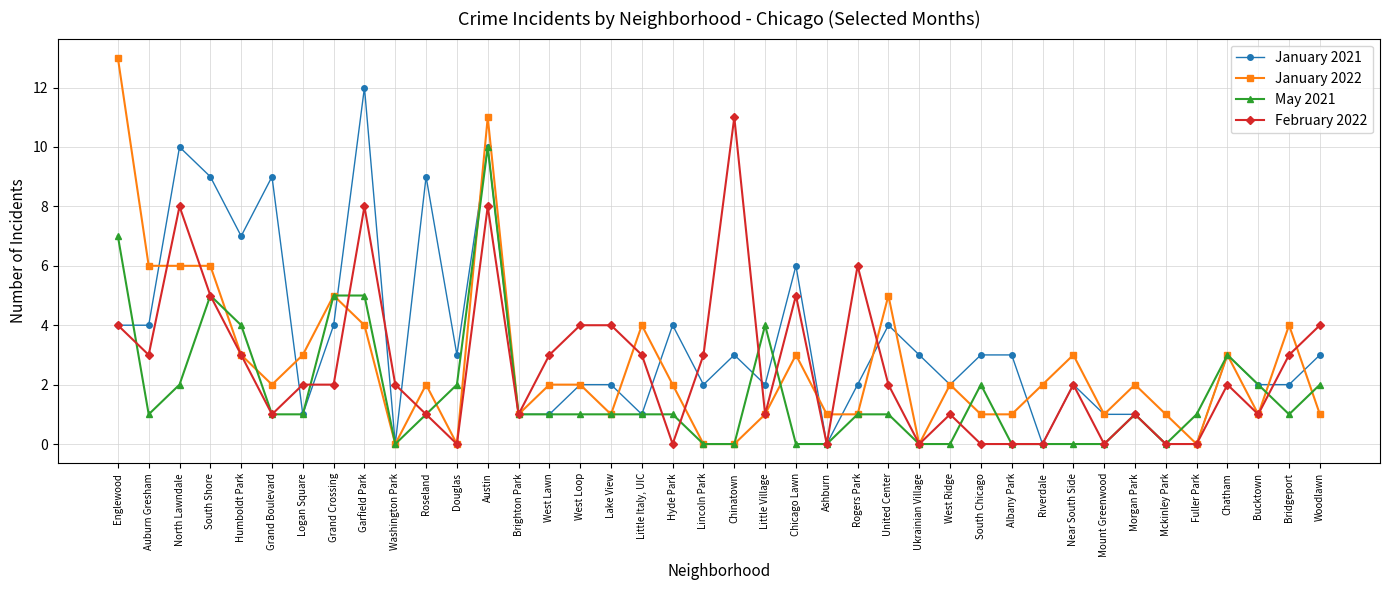

What is the label of the 19th point from the right?

Little Village